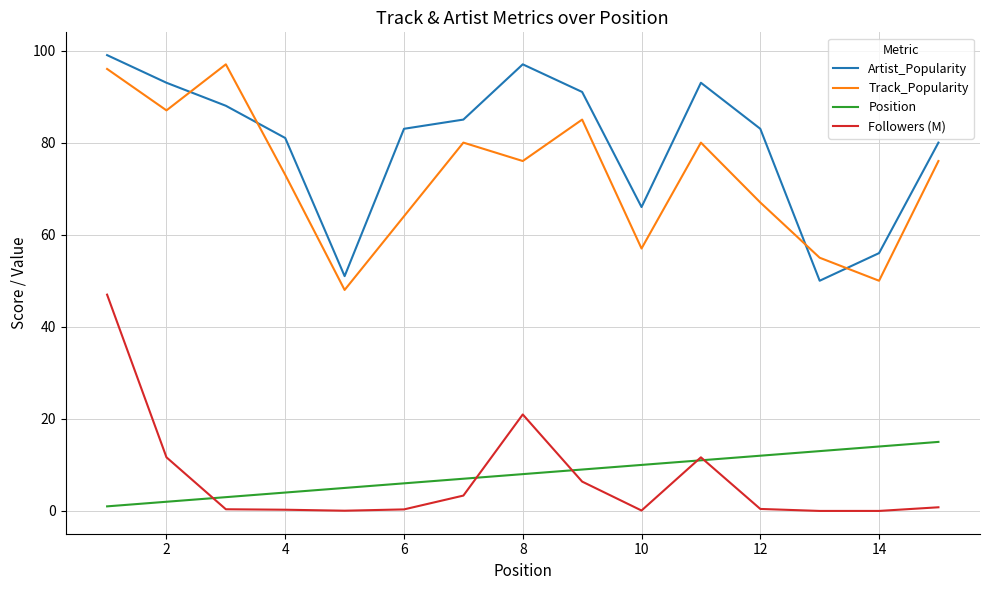

What is the difference between the maximum and second lowest values in the Track_Popularity series?

47.0